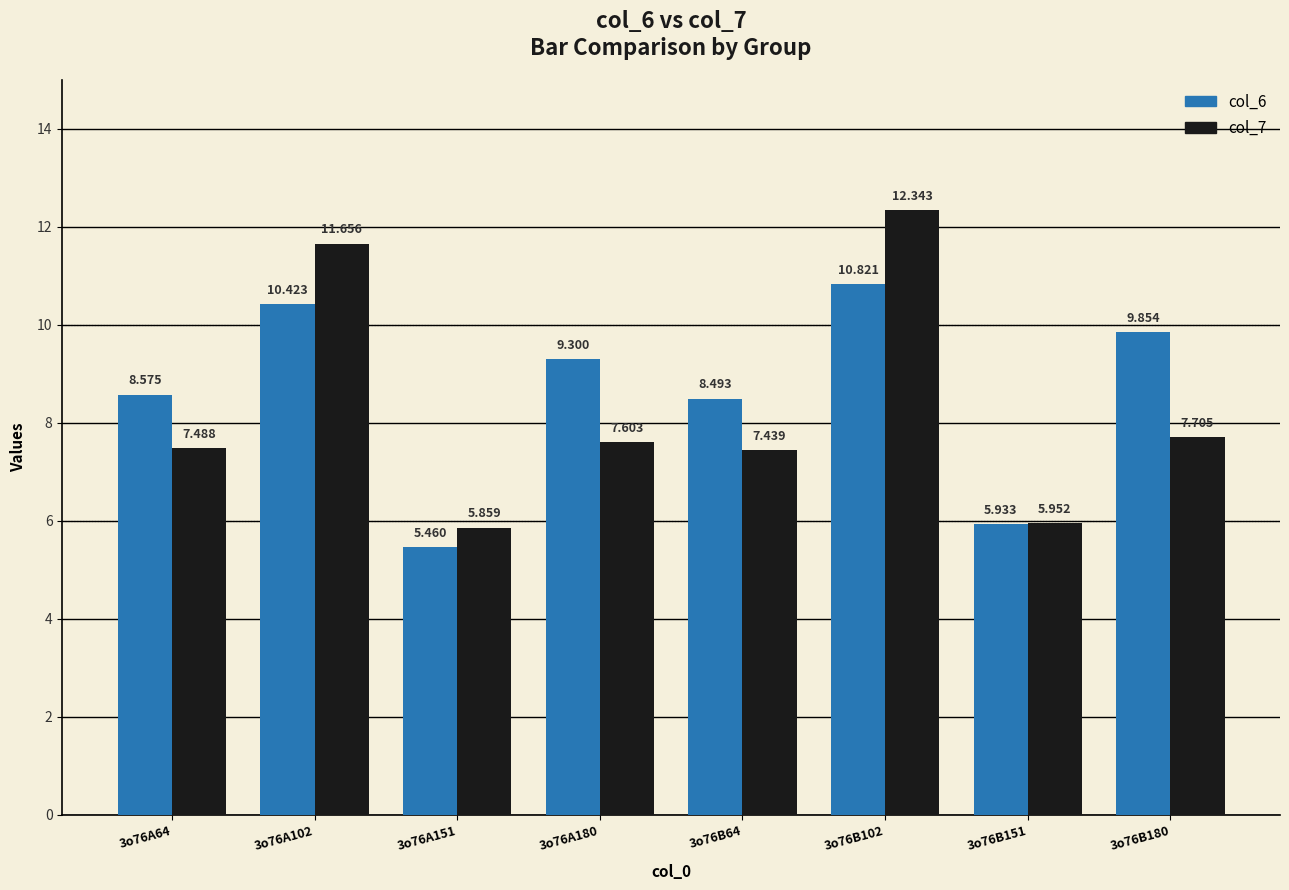

What are all the series names shown in the legend?

col_6, col_7